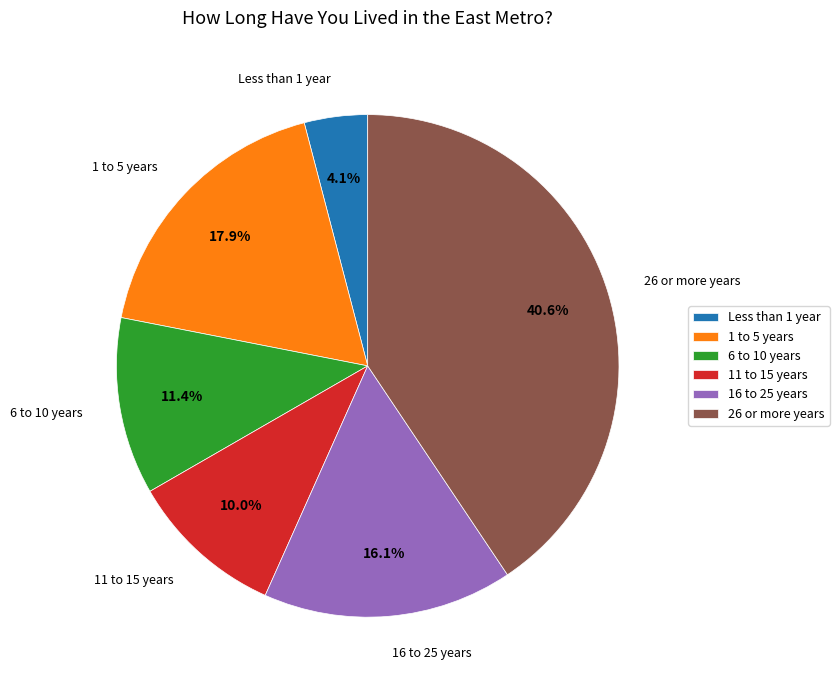

What is the total percentage of 16 to 25 years and 6 to 10 years?

27.5%